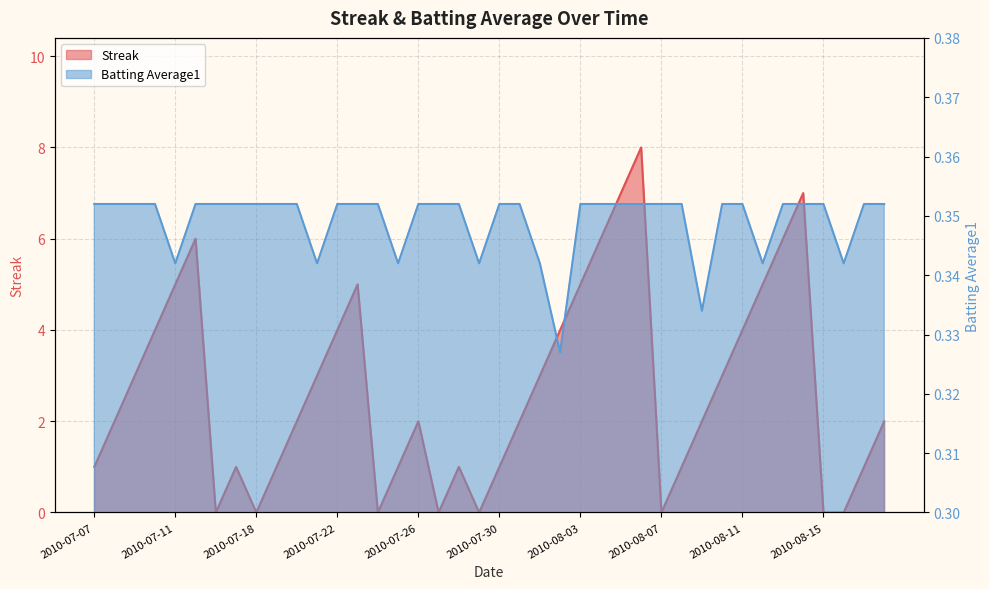

True or false: Streak has a value of 1.0 at 2010-07-25.

True